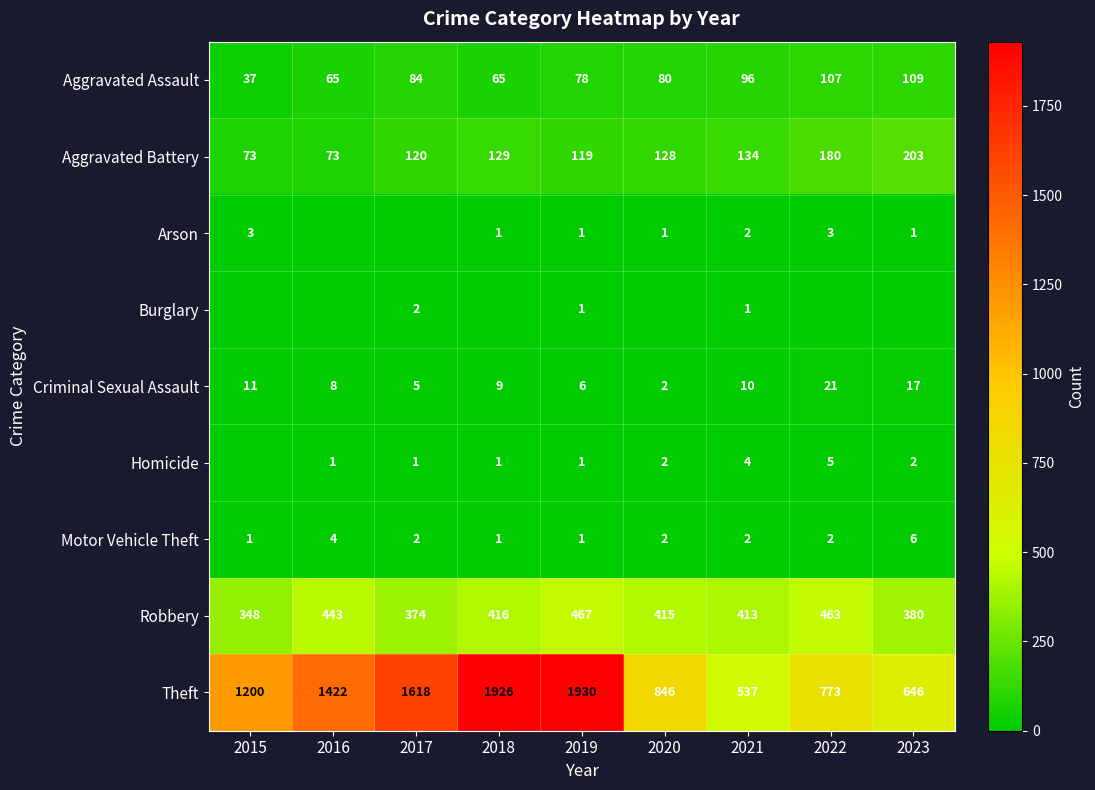

What is the sum of the Motor Vehicle Theft values at 2018 and 2019?

2